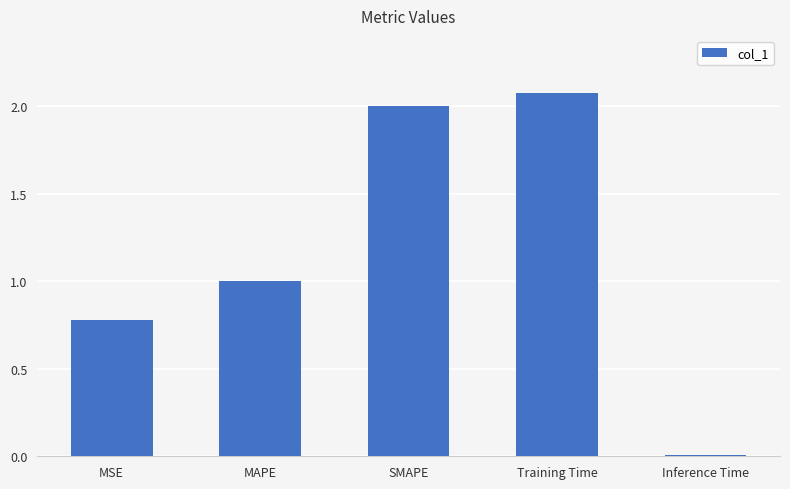

What is the sum of all values?

5.9